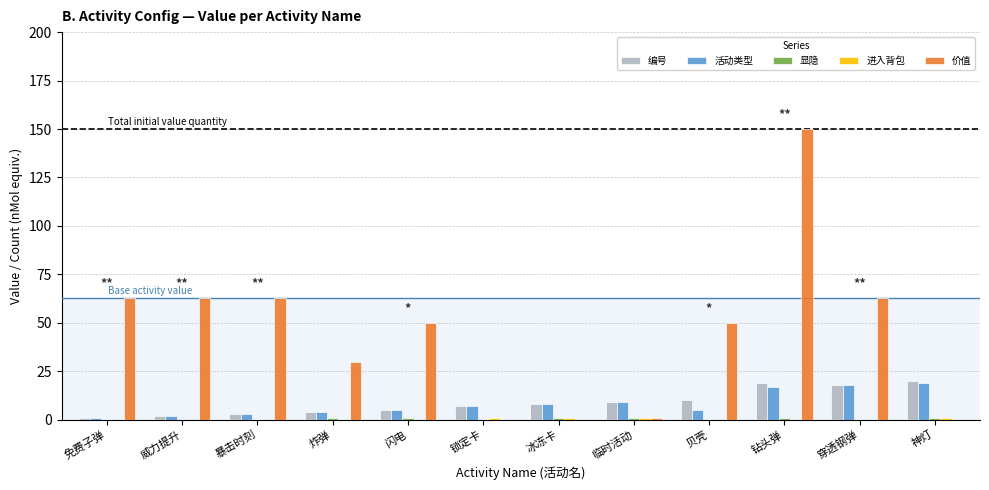

True or false: 价值 has a value of 87 at 闪电.

False